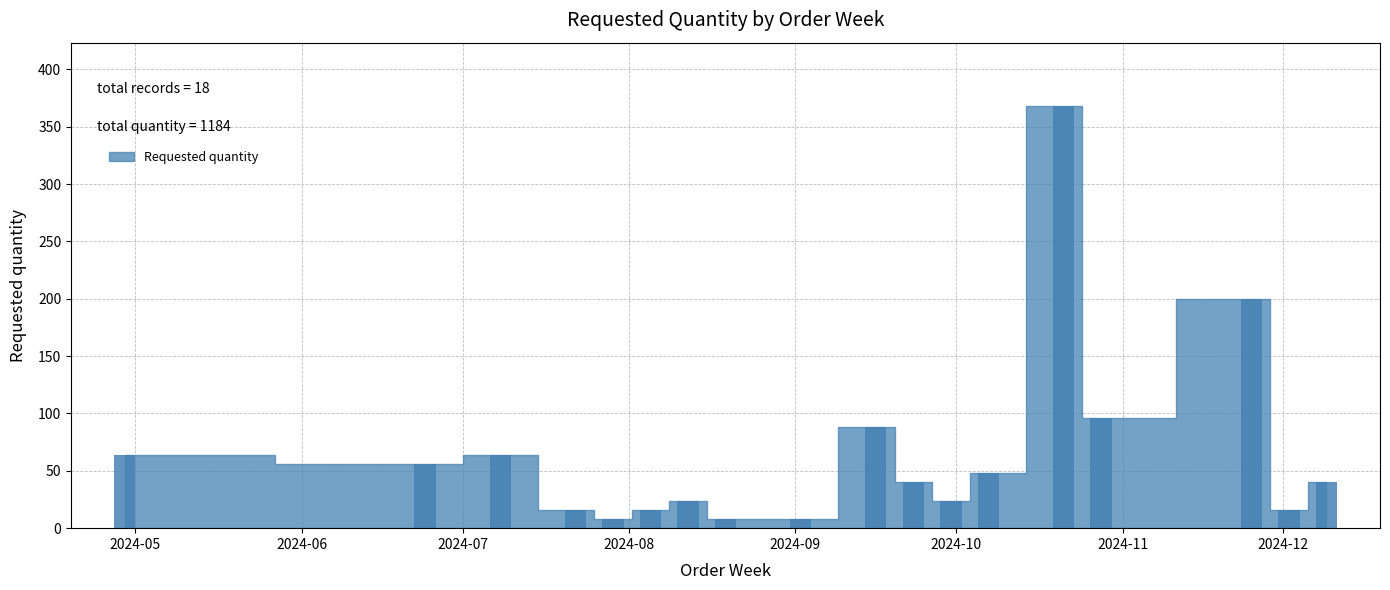

What is the greatest value displayed?

368